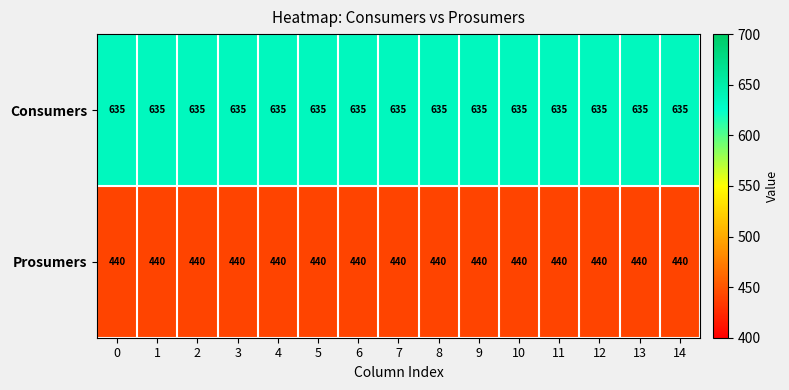

Which series has the largest total across all categories?

Consumers